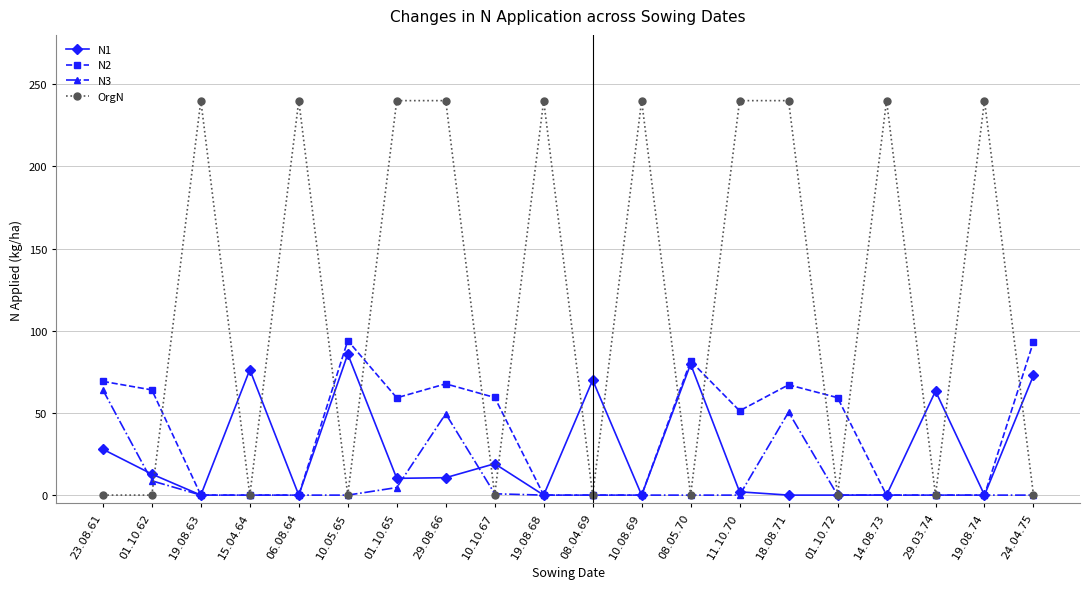

True or false: OrgN has more than 0 points higher than both neighbors.

True